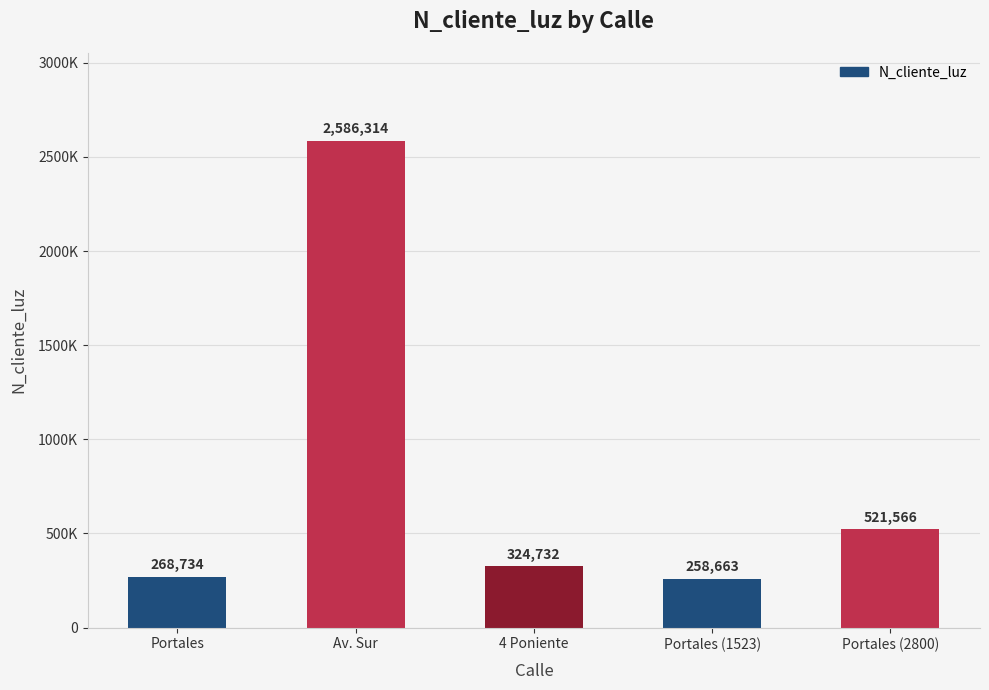

Are the bars horizontal?

No